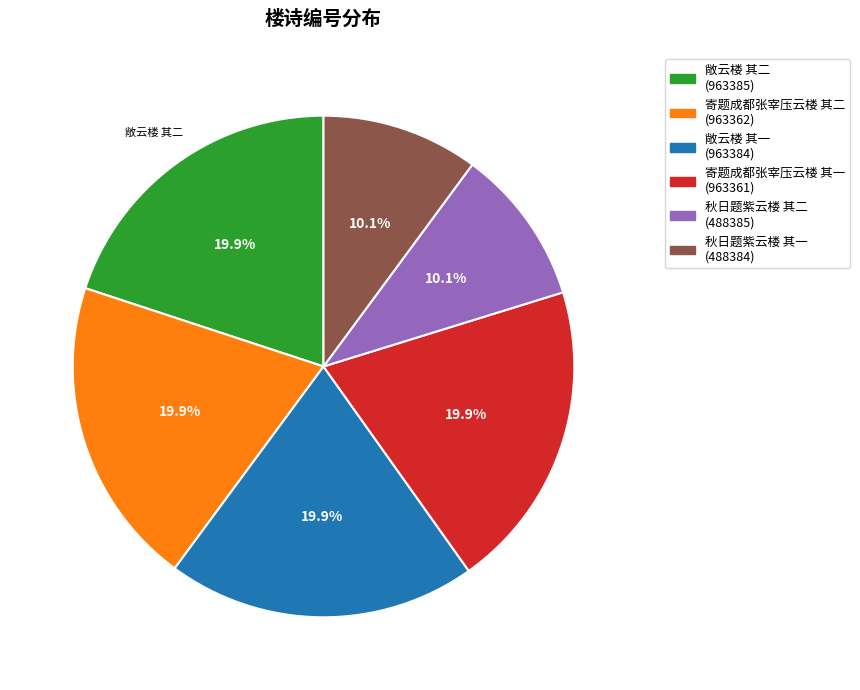

To the nearest percent, what percentage of the pie is 寄题成都张宰压云楼 其二?

20%